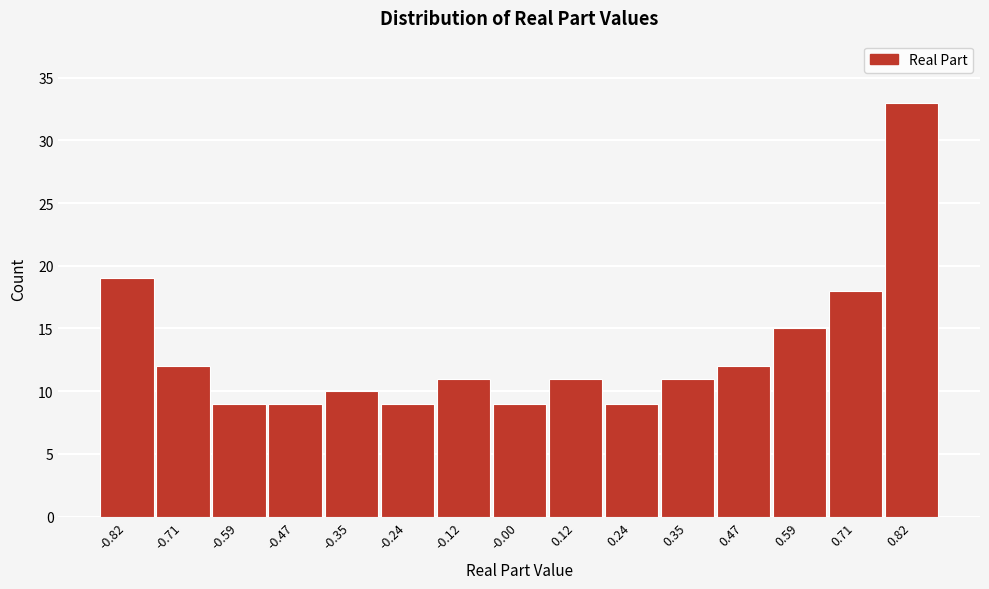

Reading left to right, list every bar in this chart as the range it spans on the x-axis followed by its height. Neither the bar edges nor the heights are printed on the chart, so give them approximately, as read against the axes.

-0.88 to -0.76: 19
-0.76 to -0.64: 12
-0.64 to -0.52: 9
-0.52 to -0.42: 9
-0.42 to -0.30: 10
-0.30 to -0.18: 9
-0.18 to -0.06: 11
-0.06 to 0.06: 9
0.06 to 0.18: 11
0.18 to 0.30: 9
0.30 to 0.42: 11
0.42 to 0.52: 12
0.52 to 0.64: 15
0.64 to 0.76: 18
0.76 to 0.88: 33